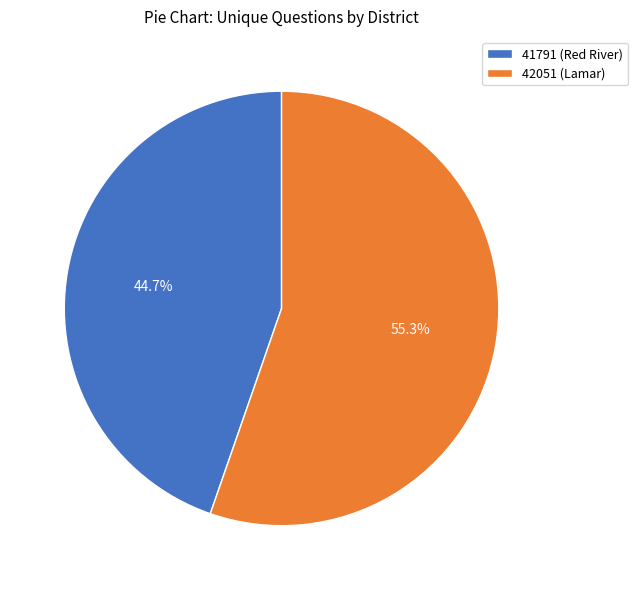

Approximately how many times larger is the value at 41791 (Red River) compared to 42051 (Lamar)?

0.8